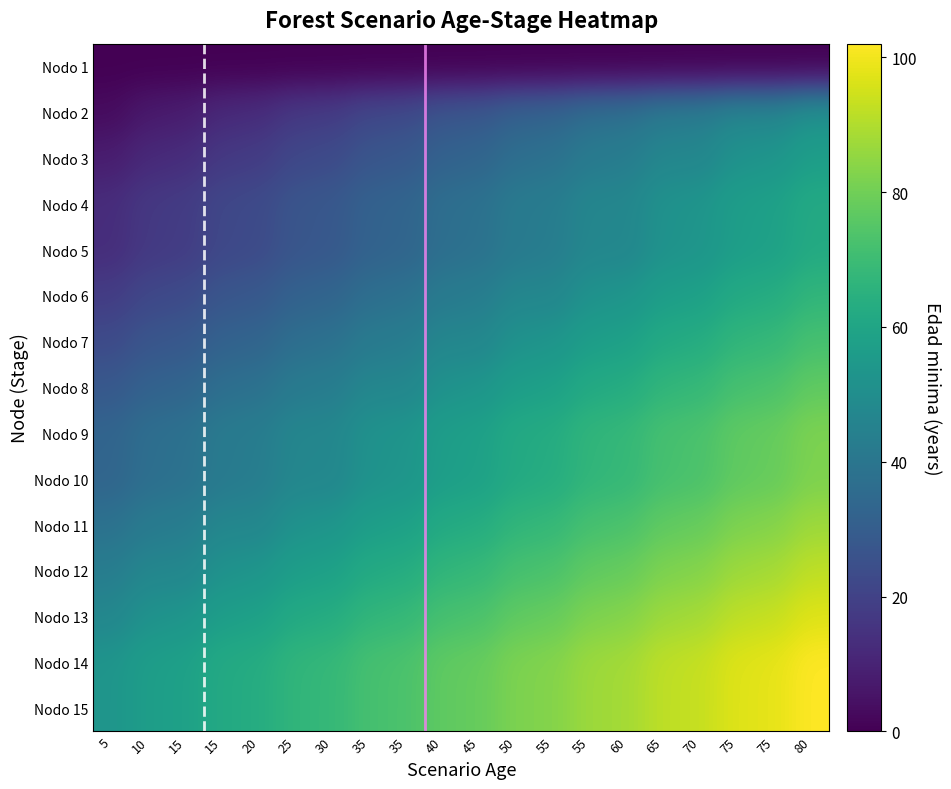

Which label corresponds to the largest value in the chart?

80